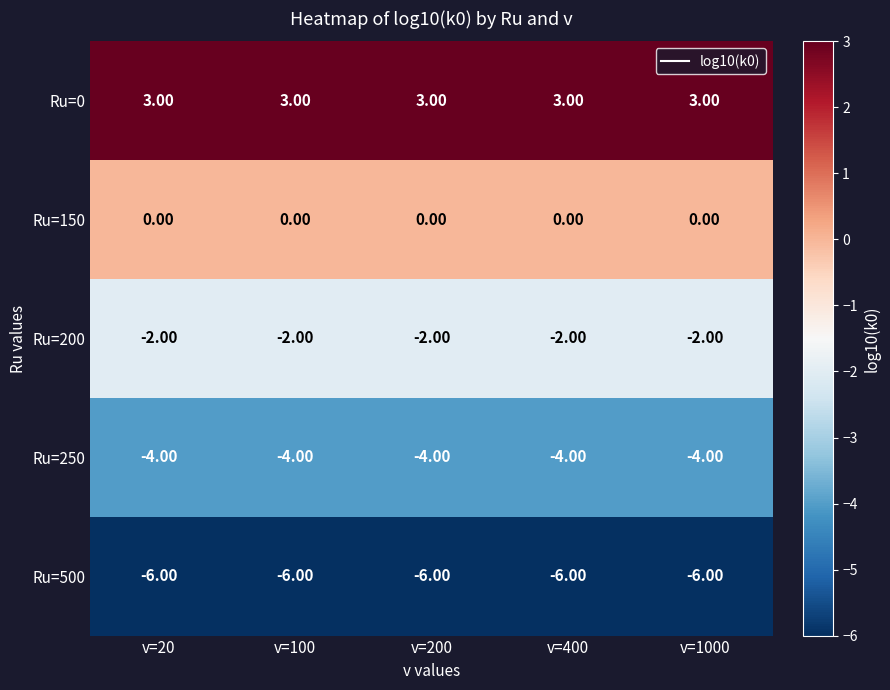

What is the spread (max minus min) of values at v=1000?

9